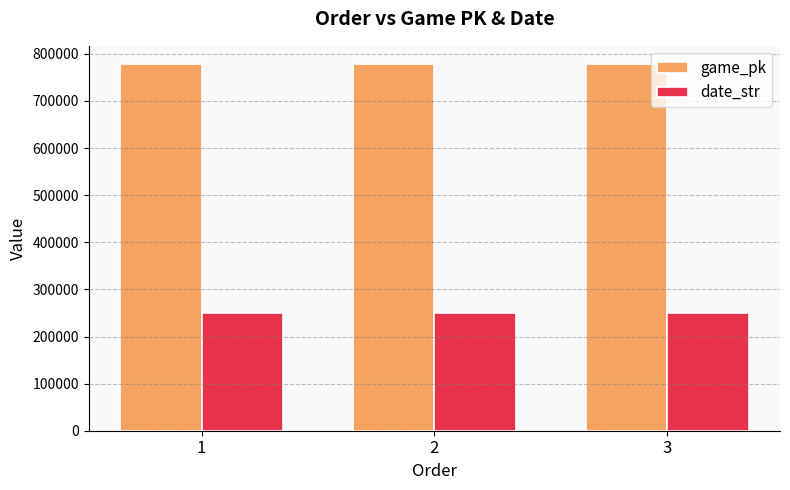

What is the maximum value shown in the chart?

778097